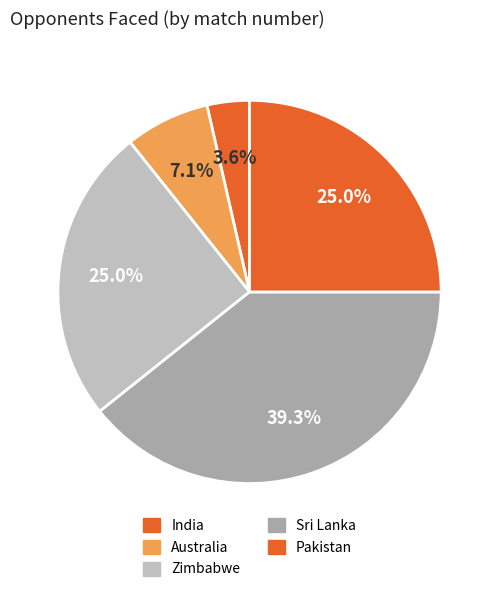

What portion of the pie excludes Pakistan?

75.0%